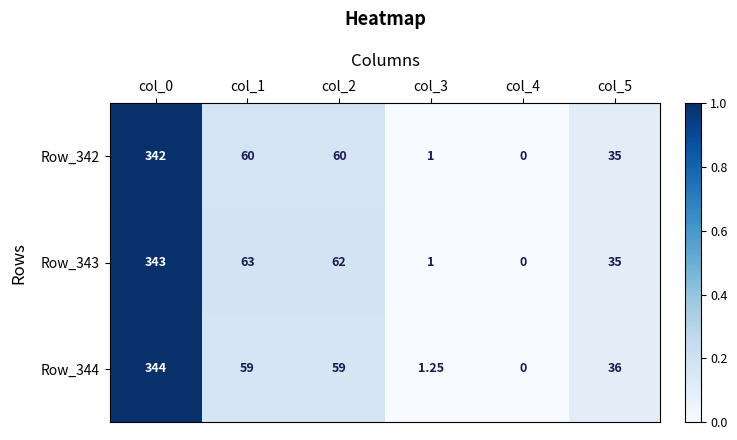

Rank the series by their average value, from lowest to highest.

Row_342, Row_344, Row_343